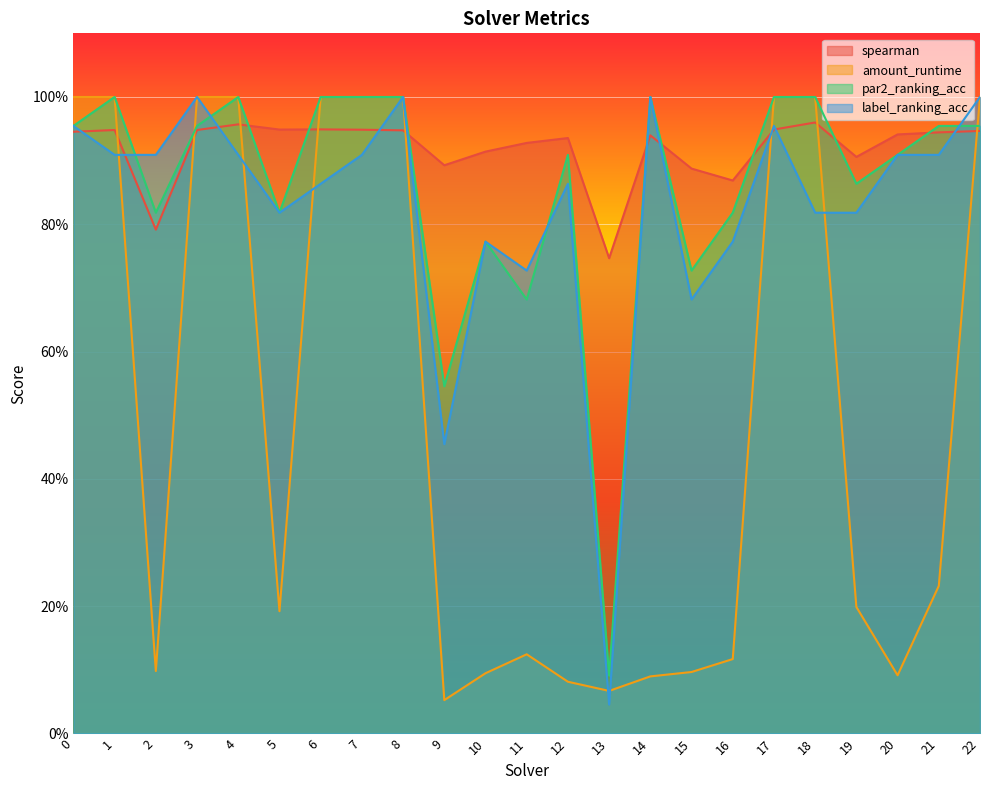

In spearman, how many points are lower than both neighbors (excluding endpoints)?

6